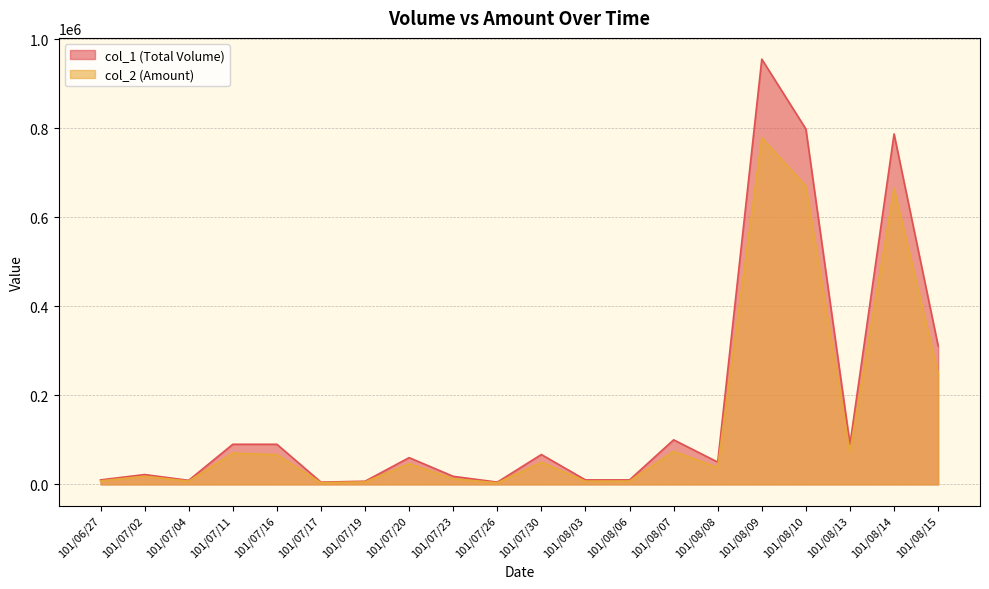

How many data points in col_1 are above 60000?

9